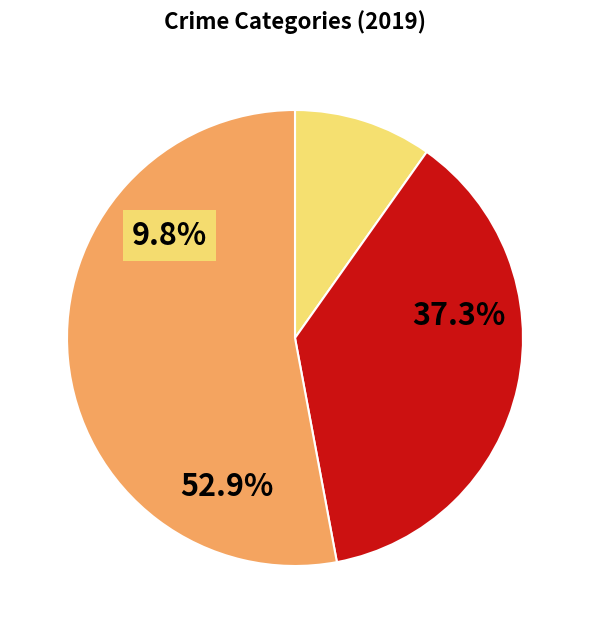

True or false: Robbery accounts for 53% of the total.

True